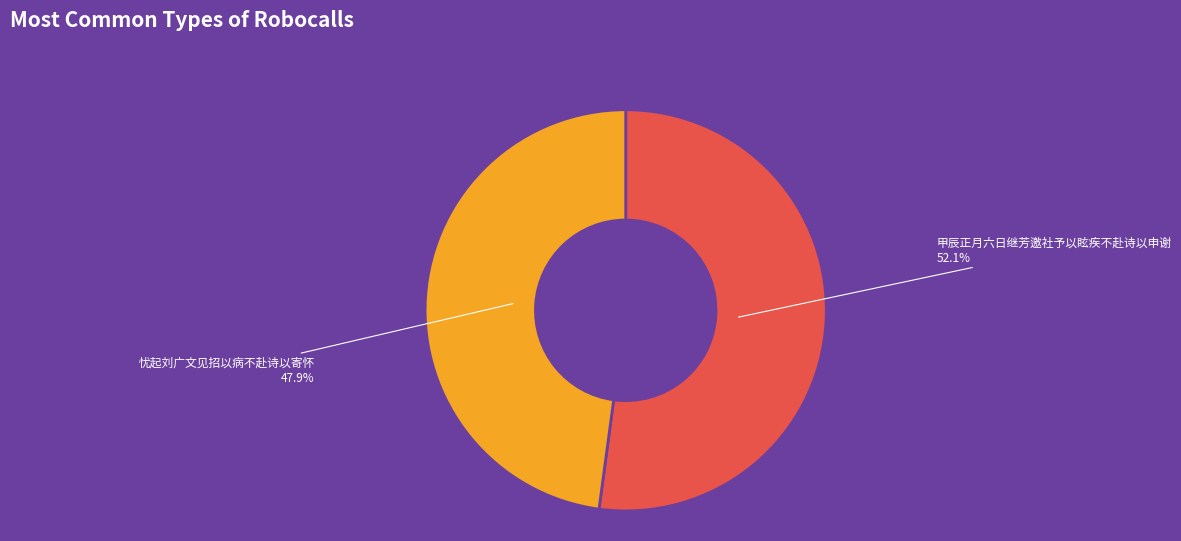

True or false: 甲辰正月六日继芳邀社予以眩疾不赴诗以申谢 accounts for 52% of the total.

True